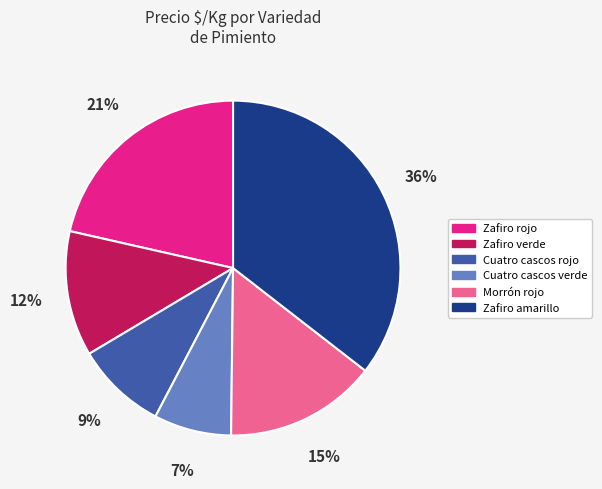

Which category has the smallest portion of the pie?

Cuatro cascos verde